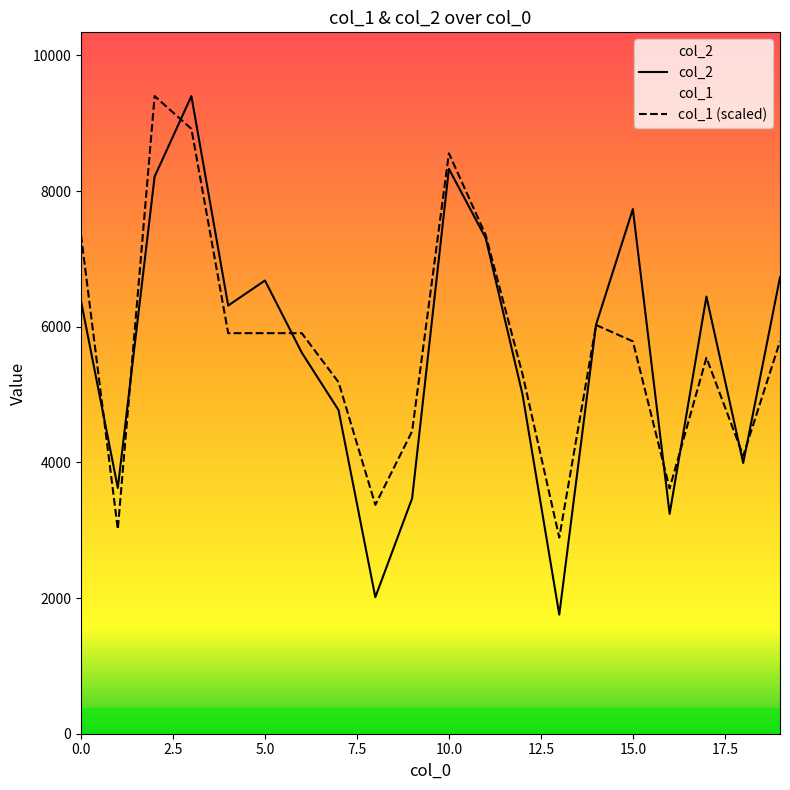

Reading left to right, transcribe all the data shown in this chart.

col_2: 6378.0	3624.0	8213.0	9401.0	6313.0	6682.0	5619.0	4771.0	2013.0	3470.0	8328.0	7307.0	5005.0	1756.0	6031.0	7735.0	3242.0	6445.0	3992.0	6729.0
col_1 (scaled): 7352.1	3013.1	9401.0	8918.9	5905.8	5905.8	5905.8	5182.6	3374.7	4459.4	8557.3	7352.1	5303.1	2892.6	6026.3	5785.2	3615.8	5544.2	4097.9	5785.2